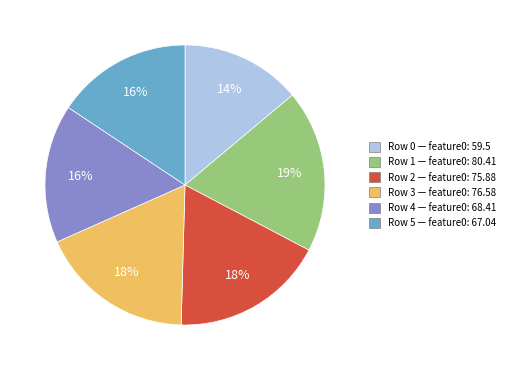

To the nearest percent, what is the difference between the largest and smallest slice percentages?

5%